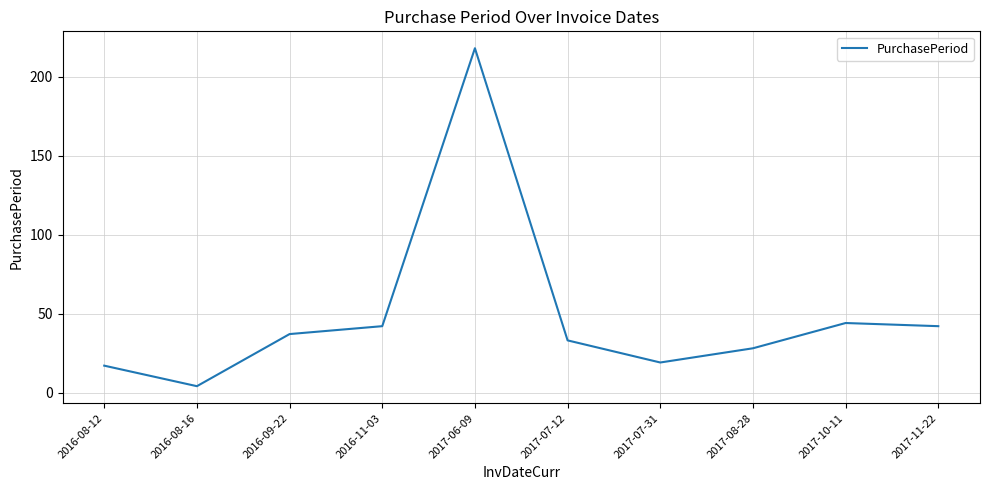

Approximately how many times larger is the value at 2016-11-03 compared to 2017-07-31?

2.2